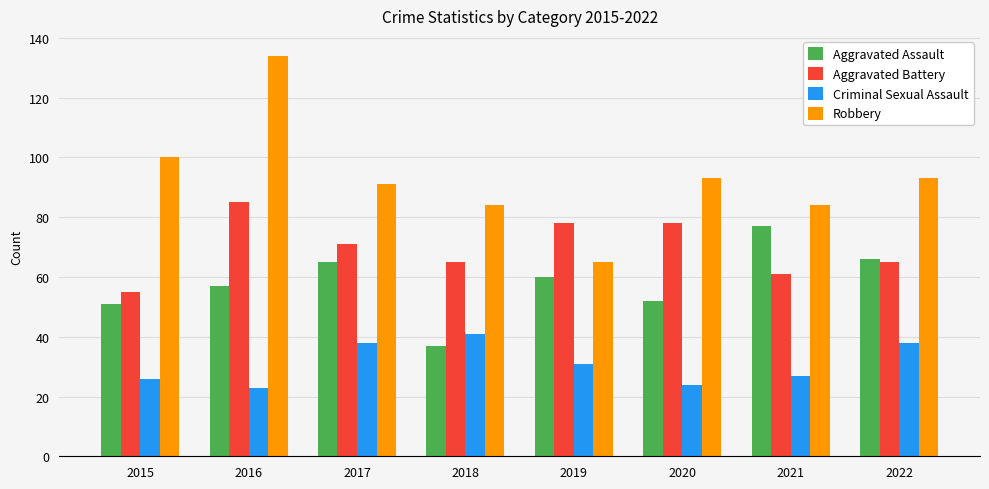

List the series in order of their peak value, lowest first.

Criminal Sexual Assault, Aggravated Assault, Aggravated Battery, Robbery